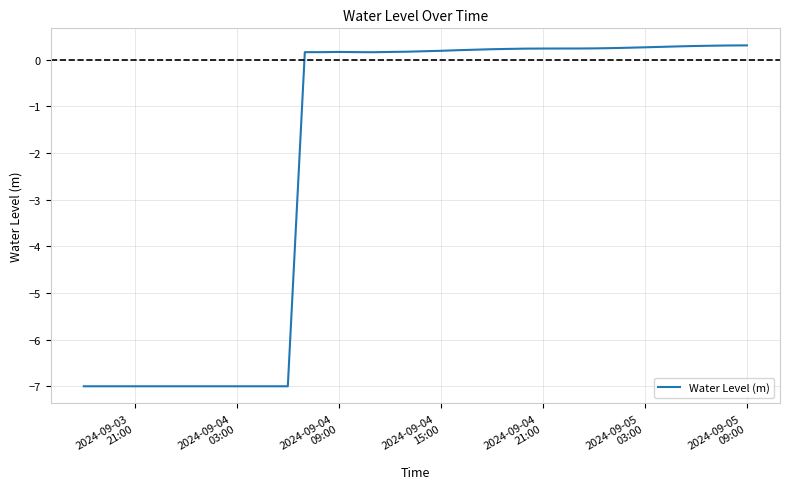

Count the number of data series in this chart.

1